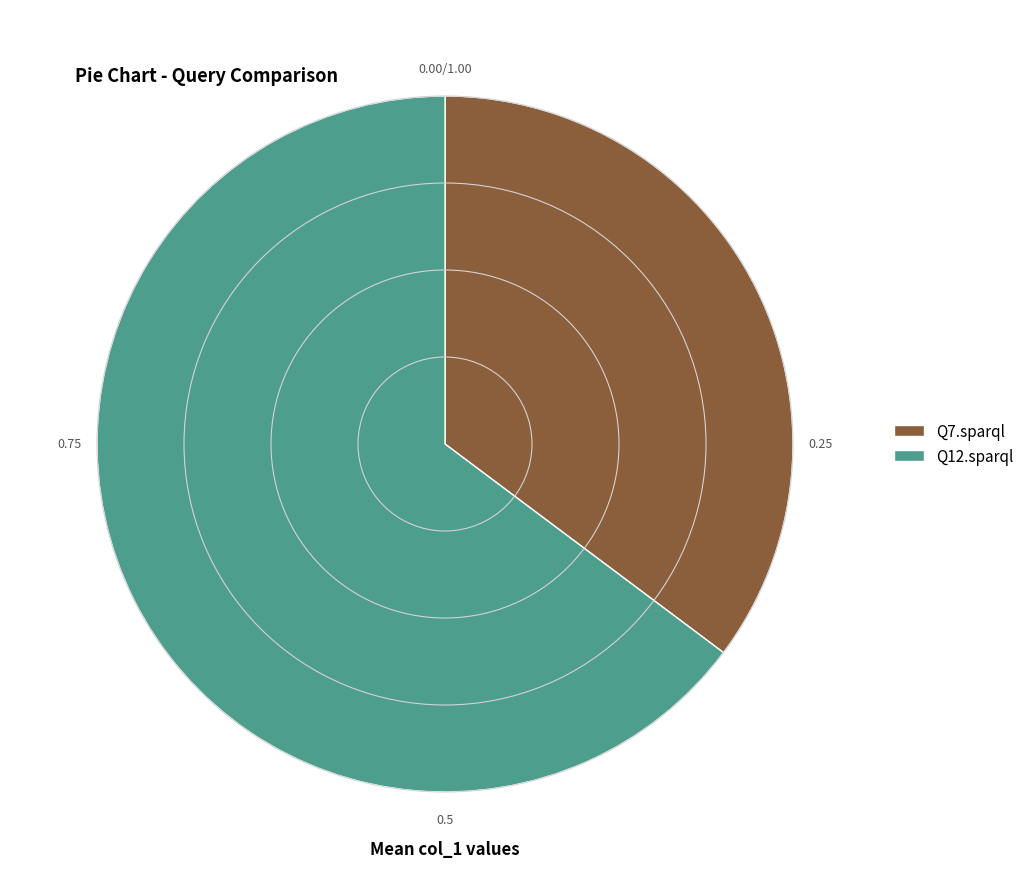

Does Q7.sparql account for over 50% of the chart?

No